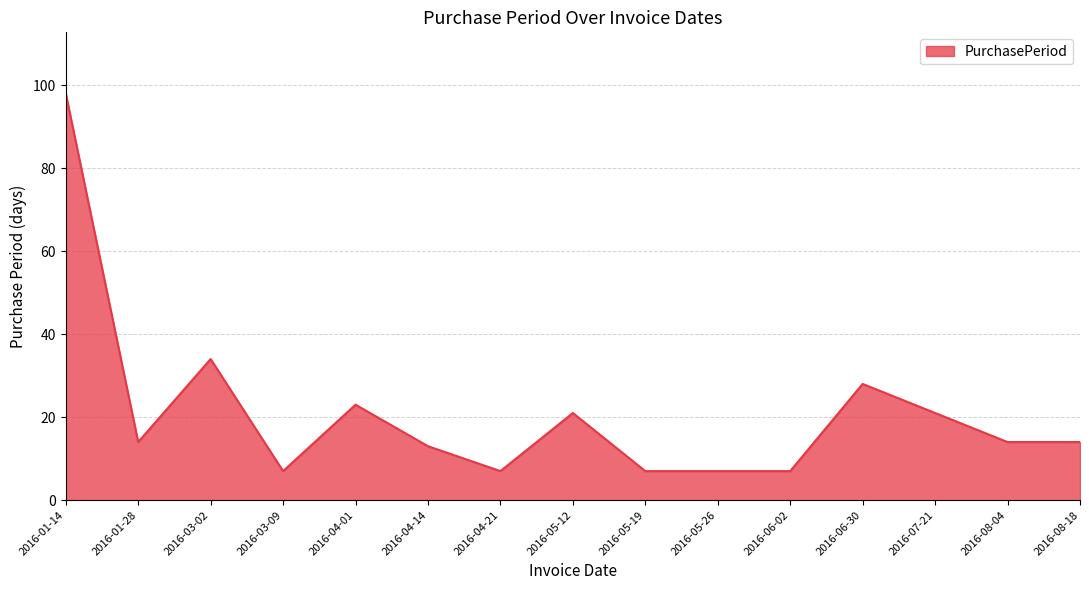

What position from the left is 2016-04-01?

5